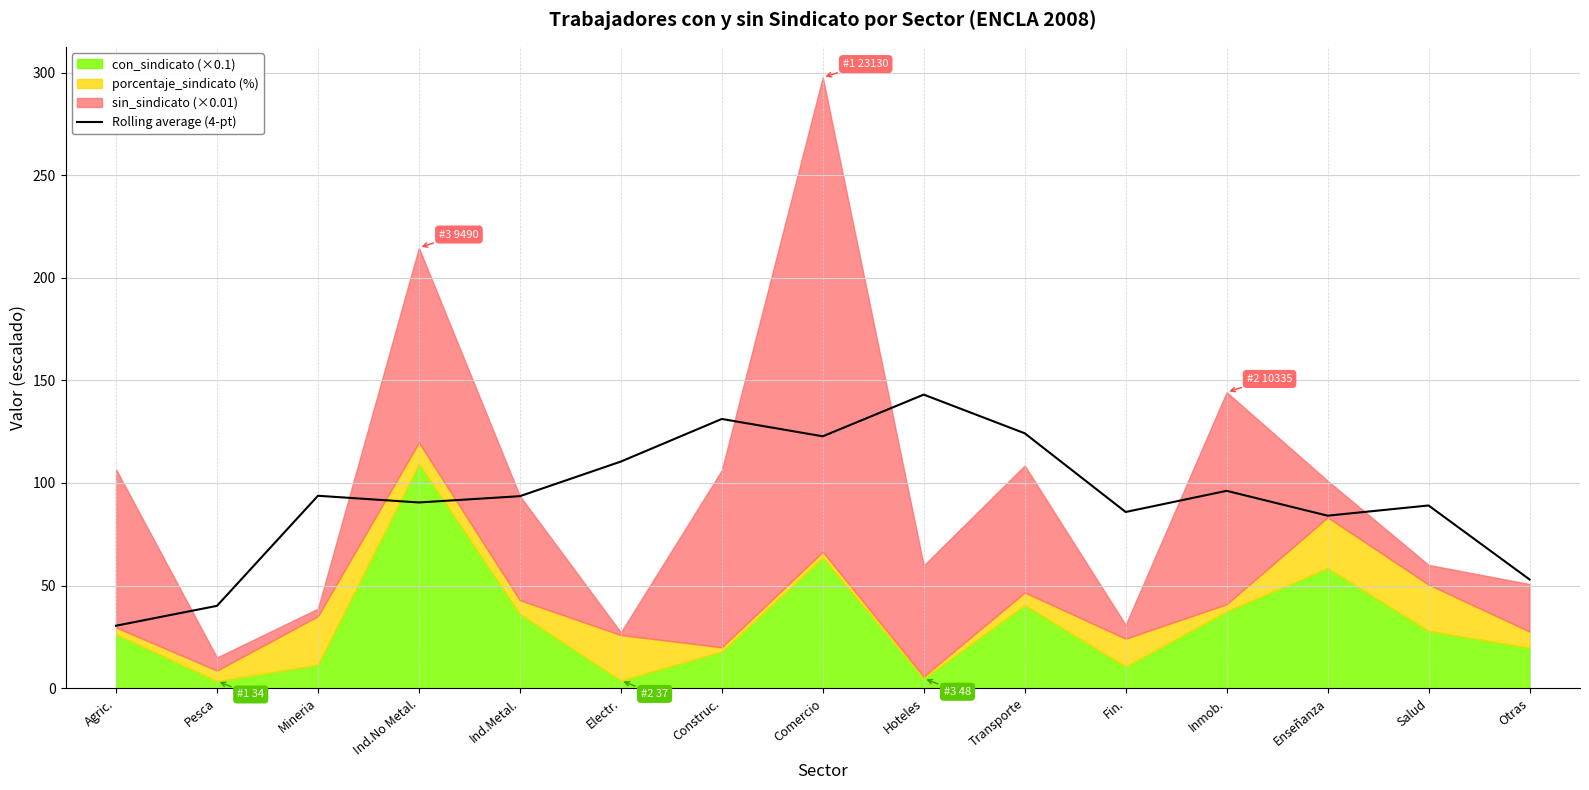

Reading left to right, list all the values displayed in this chart.

Agric.=30.4	Pesca=40.1	Mineria=93.8	Ind.No Metal.=90.5	Ind.Metal.=93.6	Electr.=110.4	Construc.=131.2	Comercio=122.7	Hoteles=143.1	Transporte=124.2	Fin.=85.9	Inmob.=96.2	Enseñanza=84.1	Salud=89.0	Otras=53.0